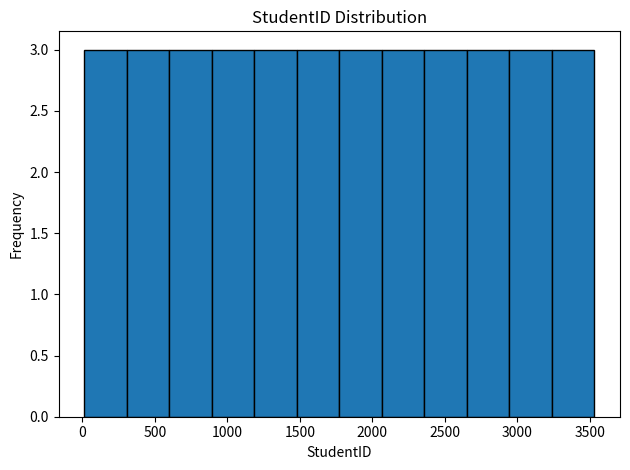

How tall is the bar that spans 600 to 900 on the x-axis? Neither the bar edges nor the heights are printed on the chart, so give them approximately, as read against the axes.

3